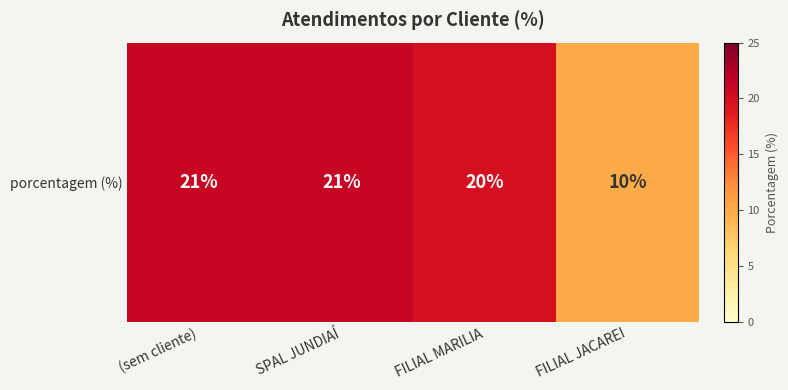

True or false: the data shows 21 at SPAL JUNDIAÍ.

True